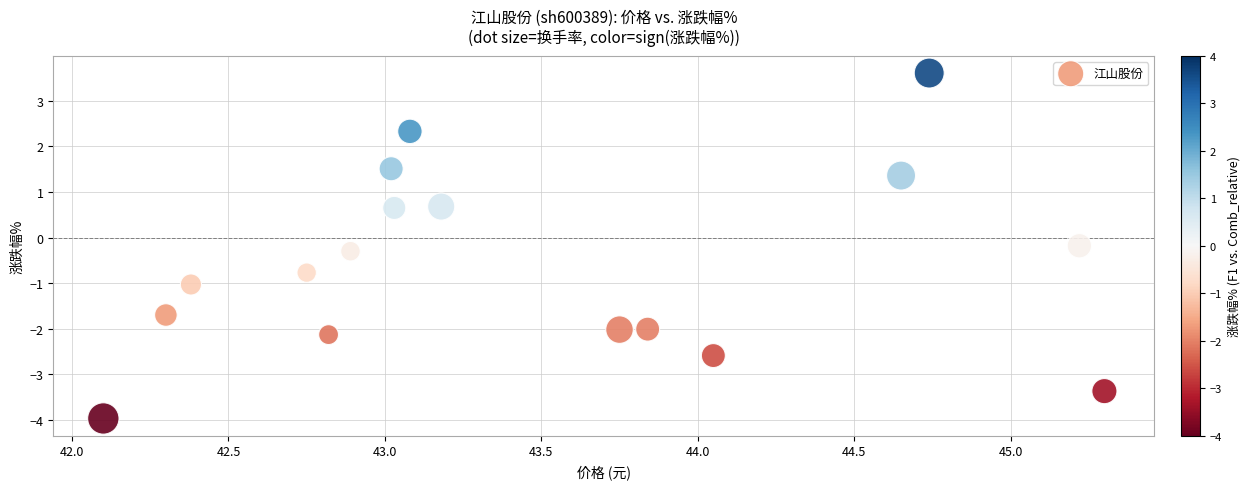

What is the range of Y values (max minus min)?

7.6